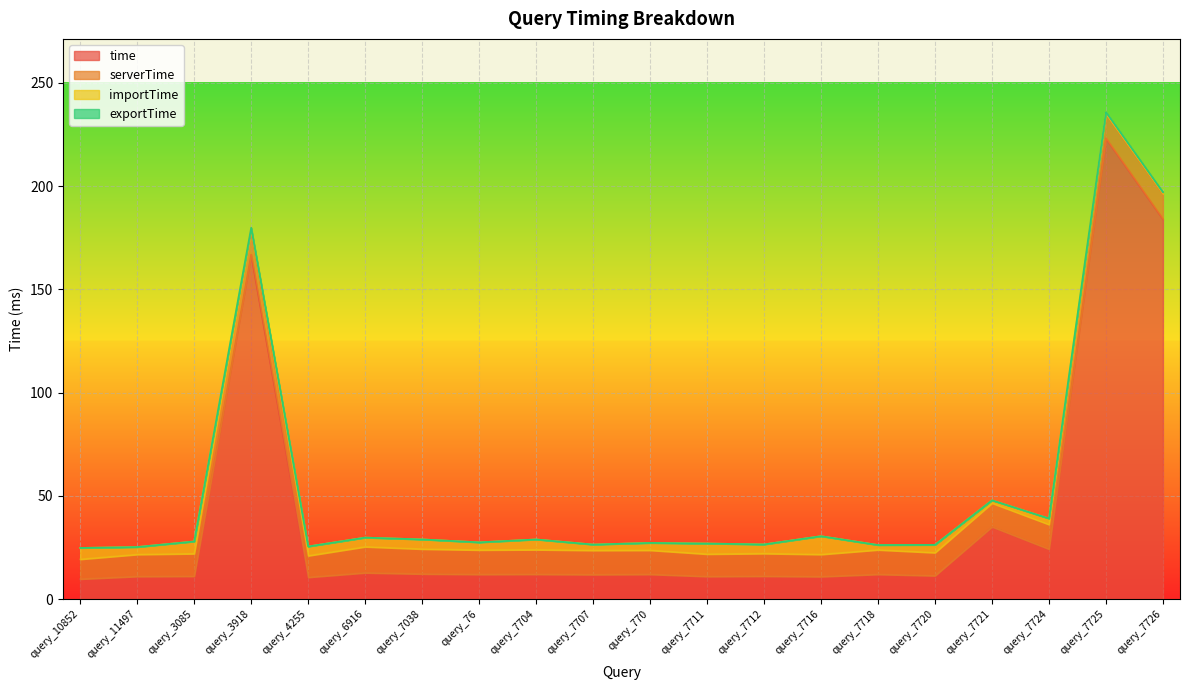

Is the value of serverTime at query_7718 greater than the value of exportTime at query_7720?

Yes